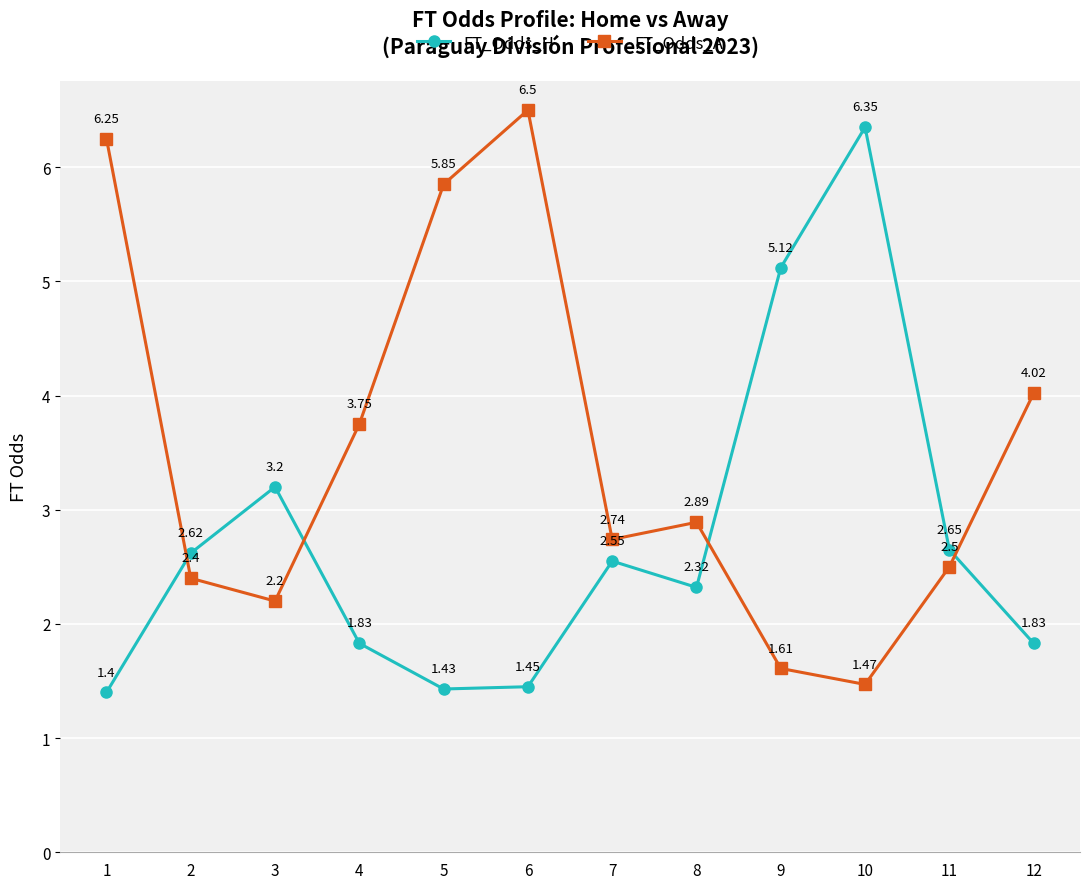

Between which two adjacent categories do FT_Odds_H and FT_Odds_A first intersect?

1 and 2